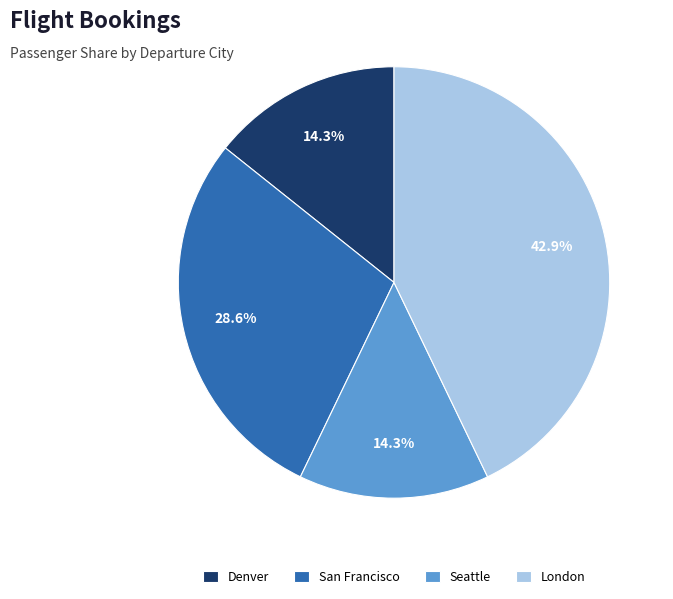

Combined, what portion of the pie is Denver and Seattle?

28.6%